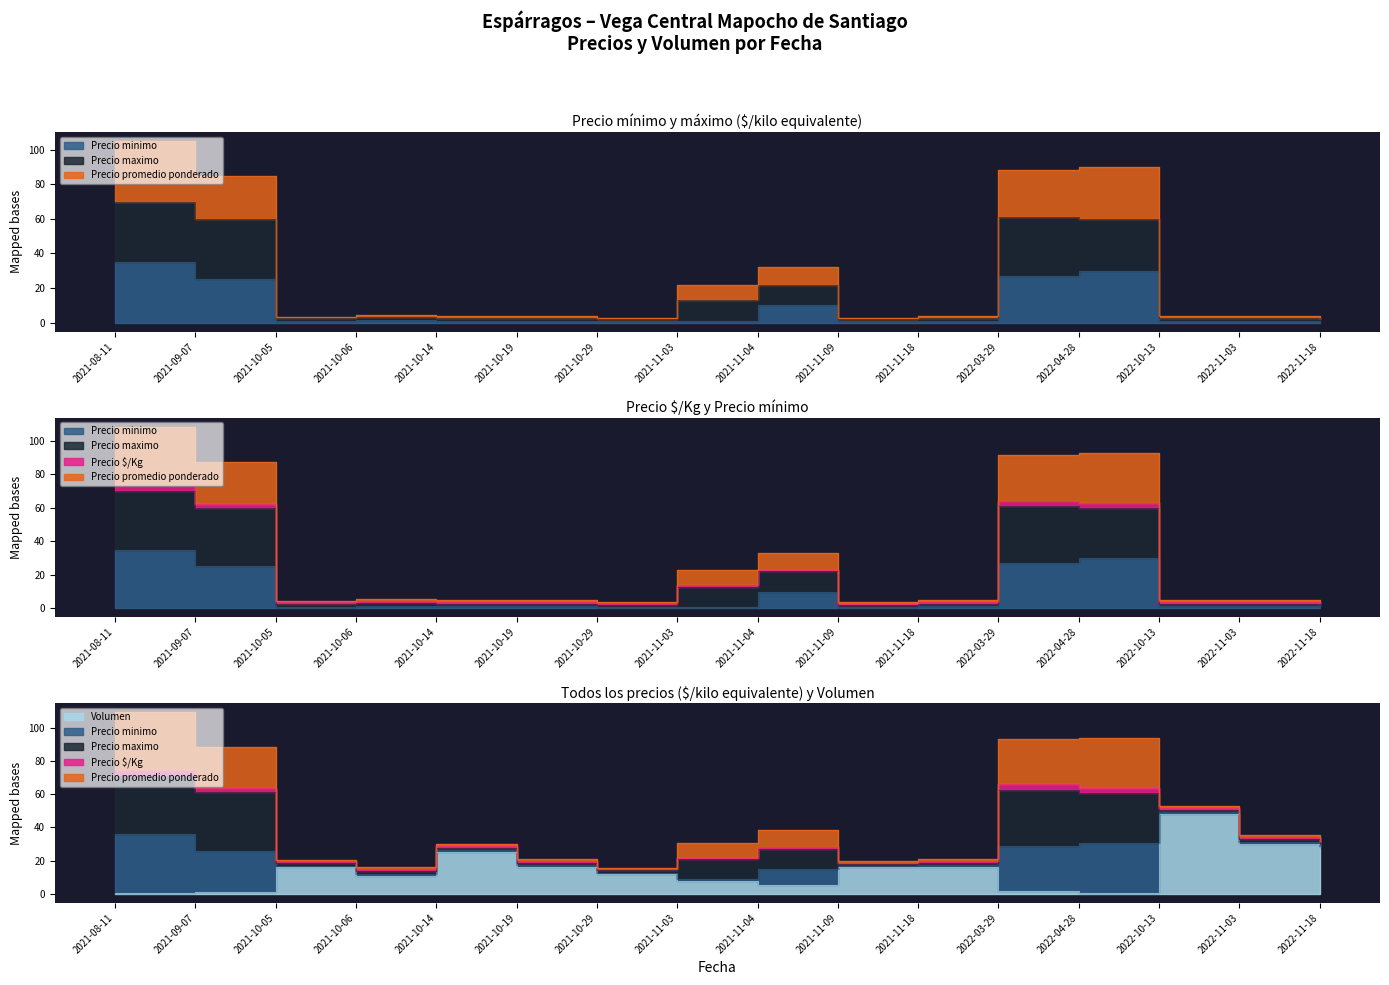

What is the label of the 13th point from the left?

2022-04-28